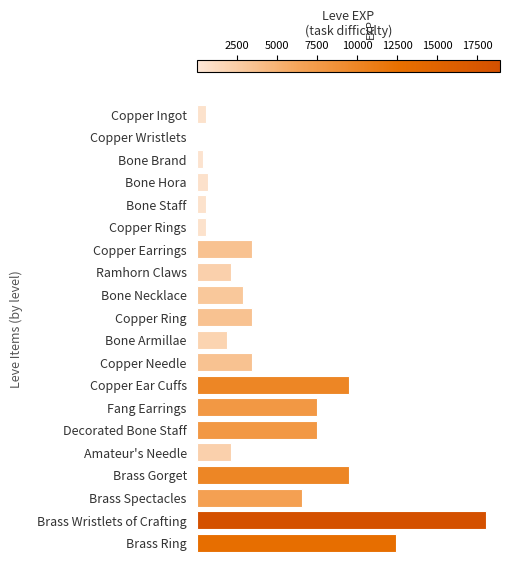

Are the bars horizontal?

Yes